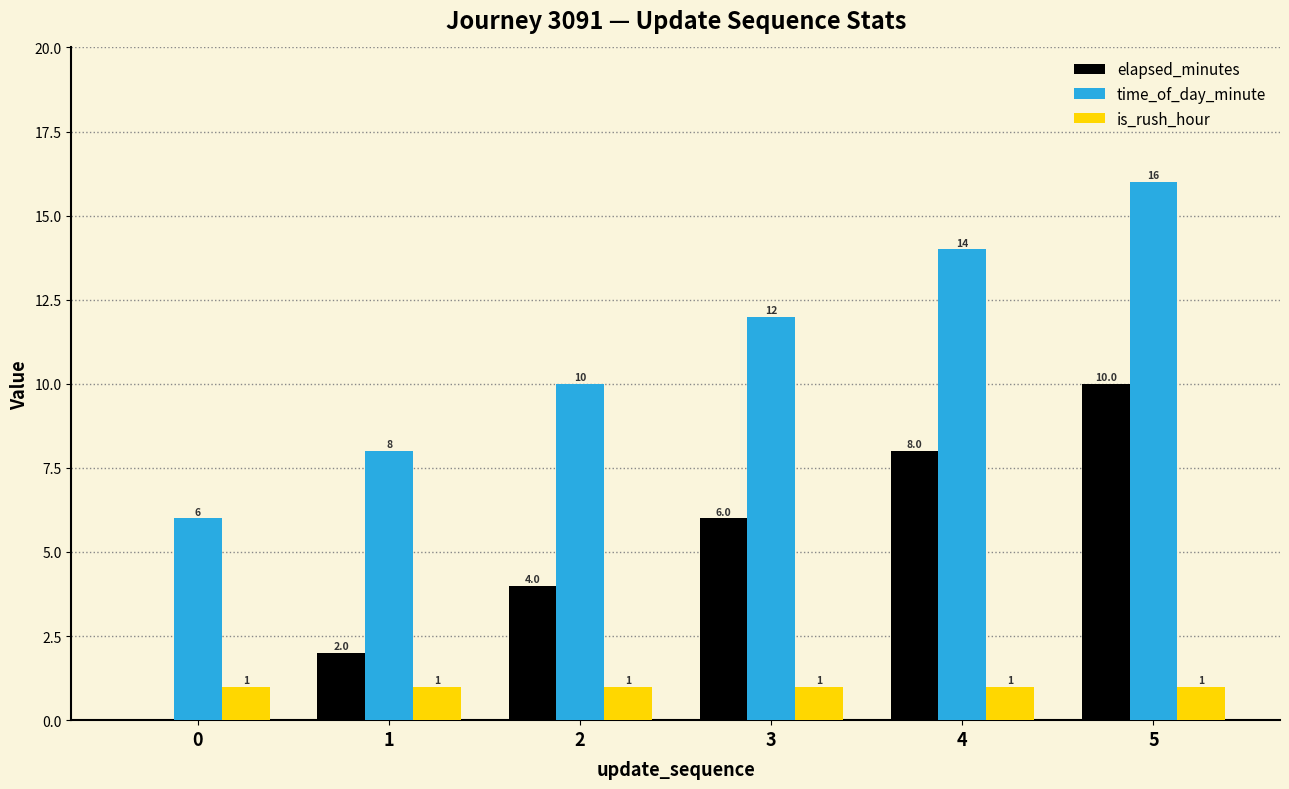

Read the time_of_day_minute value at 5.

16